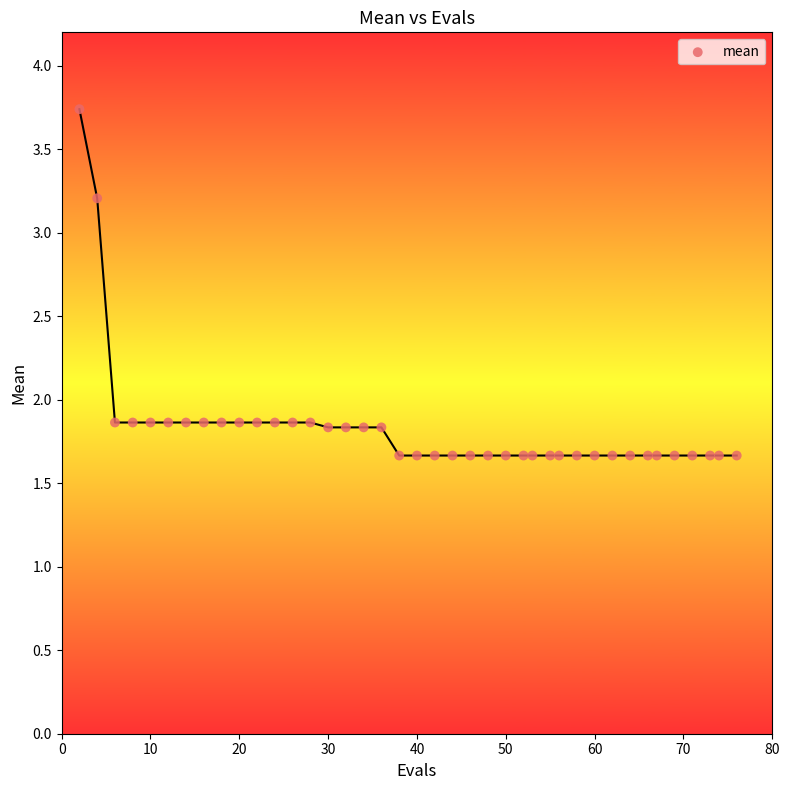

What is the range of Y values (max minus min)?

2.1